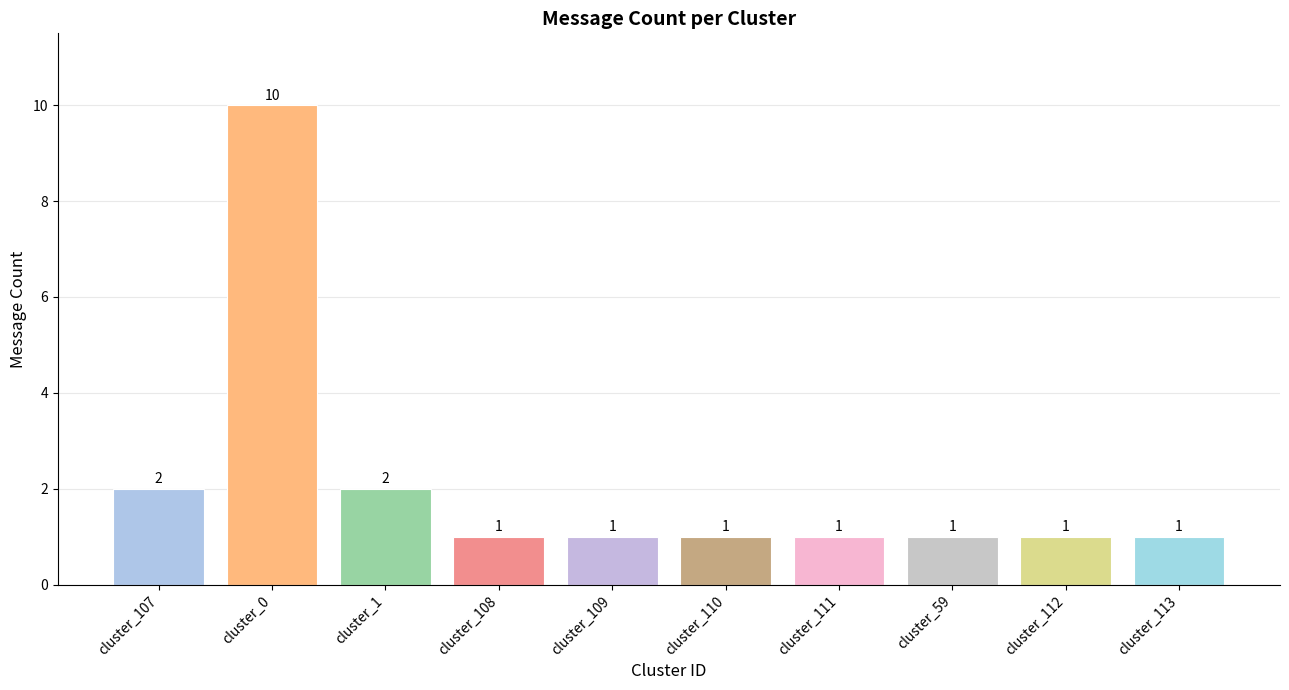

How many values are between 1 and 2?

9